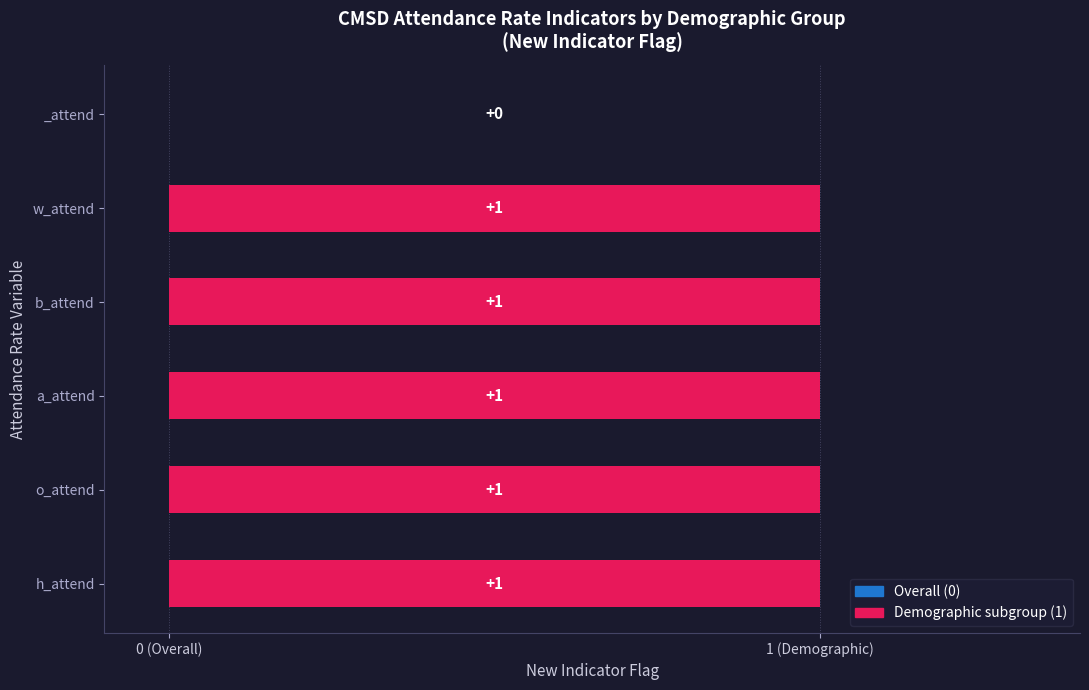

What is the maximum value shown in the chart?

1